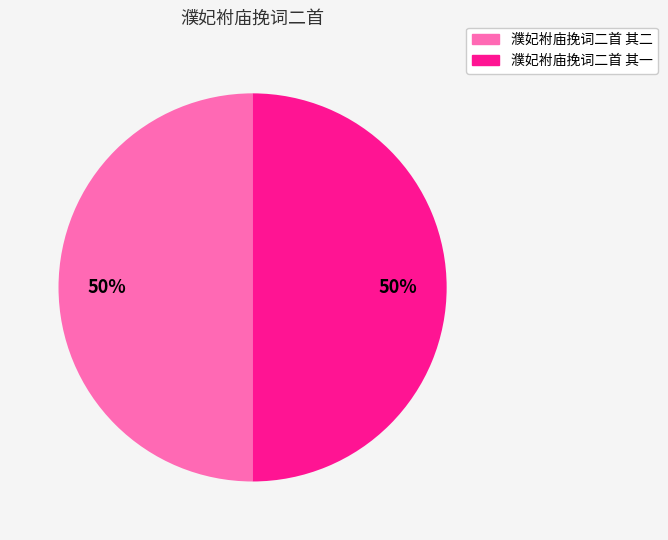

Approximately how many times larger is the value at 濮妃袝庙挽词二首 其一 compared to 濮妃袝庙挽词二首 其二?

1.0